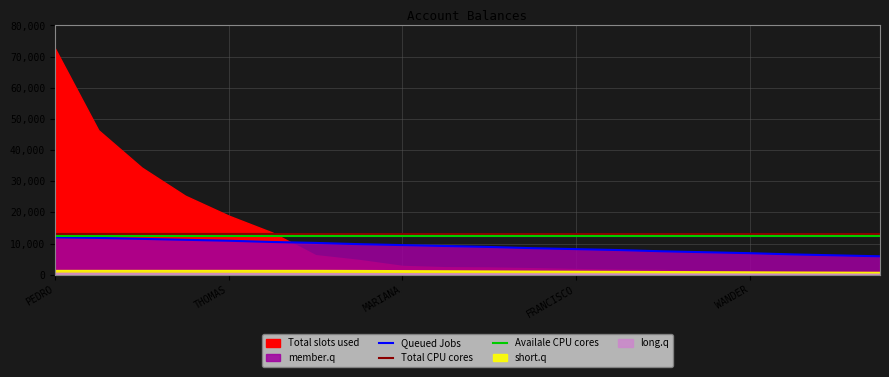

The value of Queued Jobs at FRANCISCO is 8200. True or false?

True